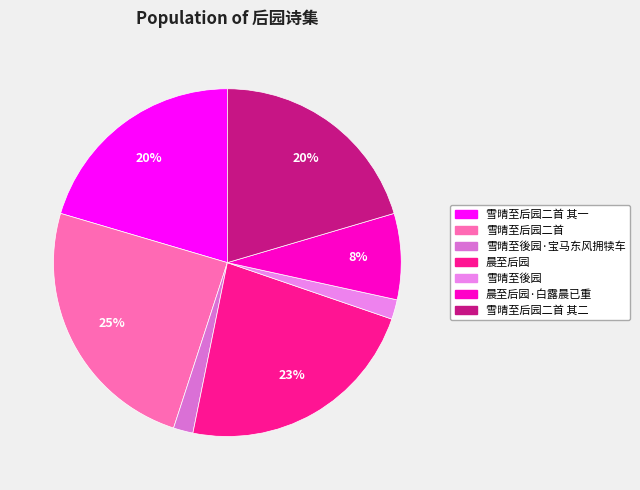

To the nearest percent, what percentage of the pie is 晨至后园?

23%